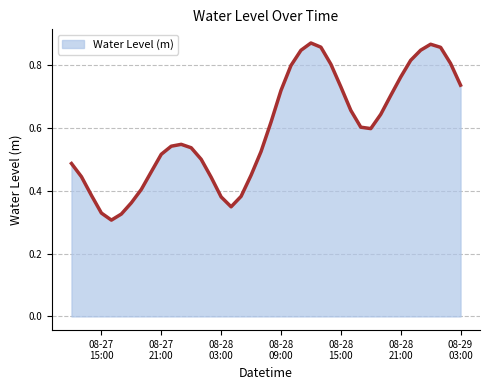

How many lines are shown in the chart?

1